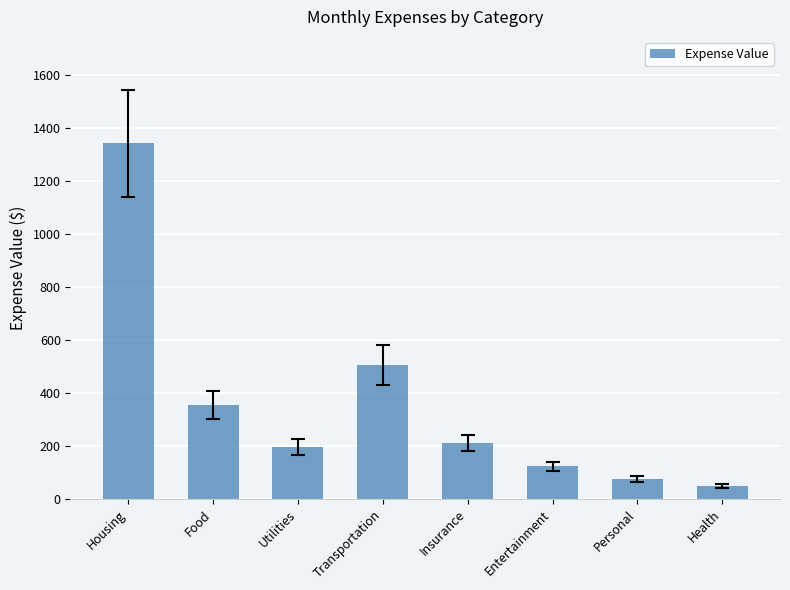

Which has a higher value, Food or Insurance?

Food